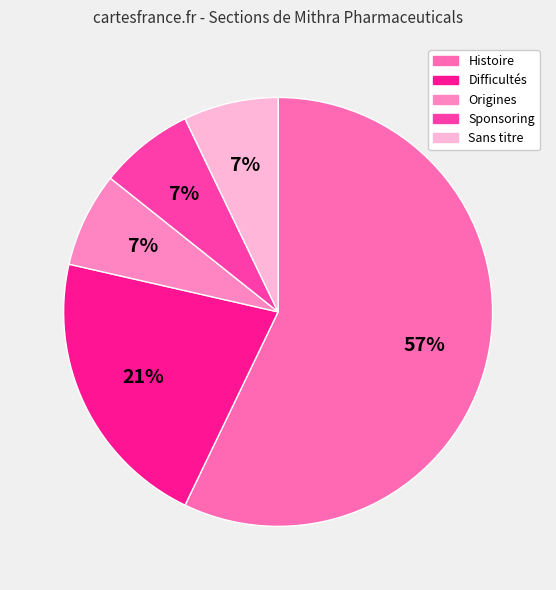

What is the smallest slice in the pie chart?

Origines